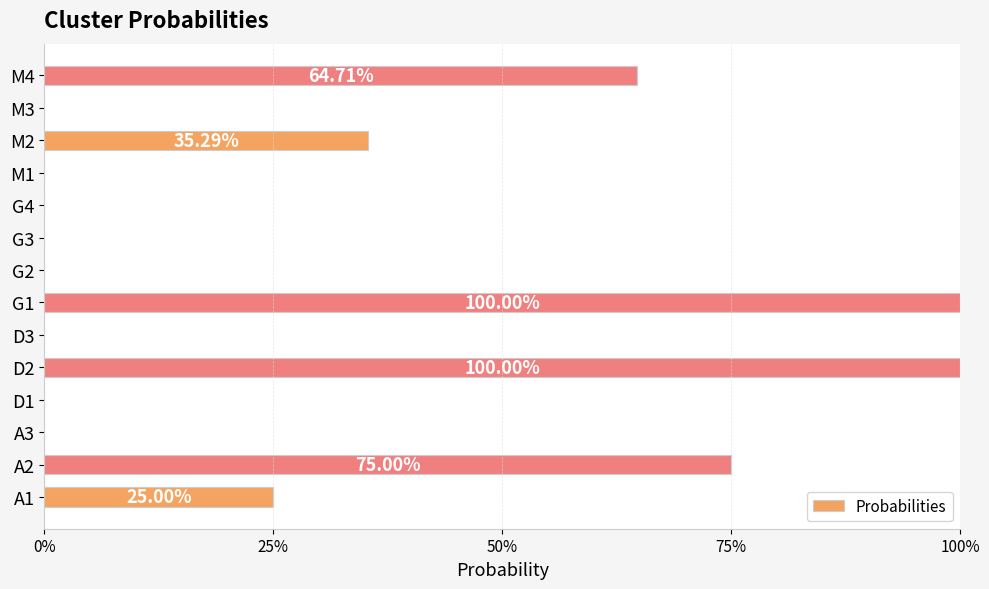

Are the bars horizontal?

Yes